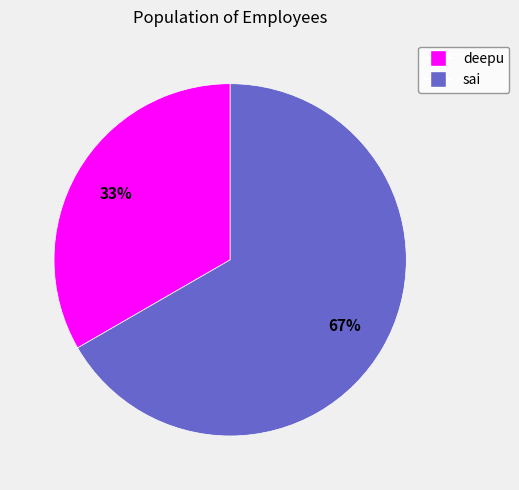

True or false: sai accounts for 67% of the total.

True